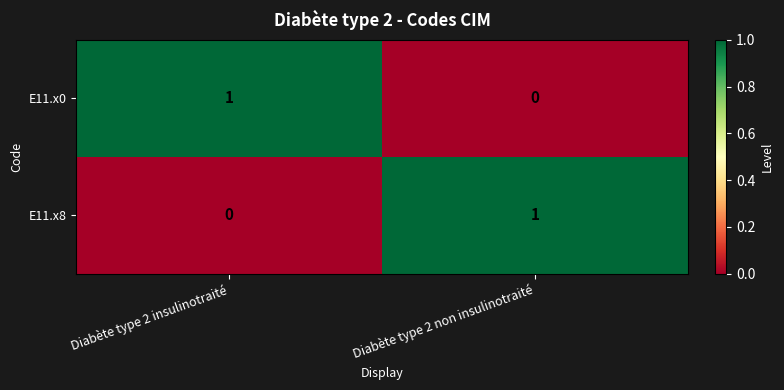

At which label is E11.x8 closest to 0?

Diabète type 2 insulinotraité